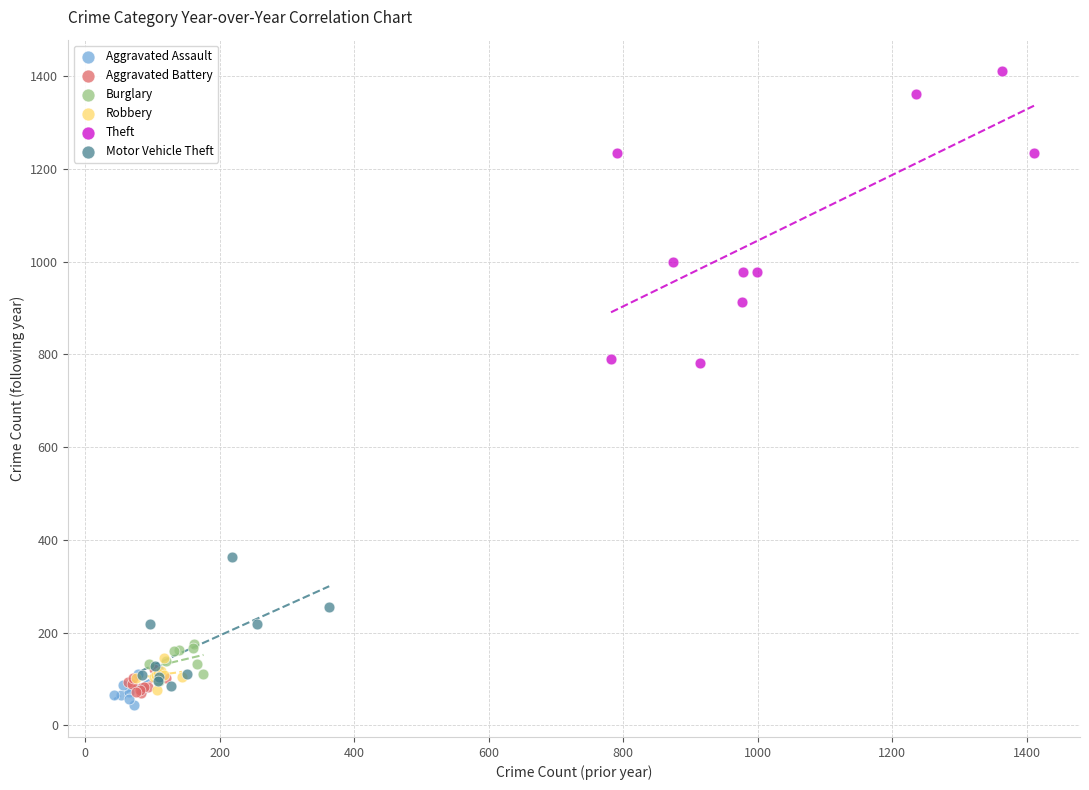

Which series reaches the maximum Y coordinate?

Theft